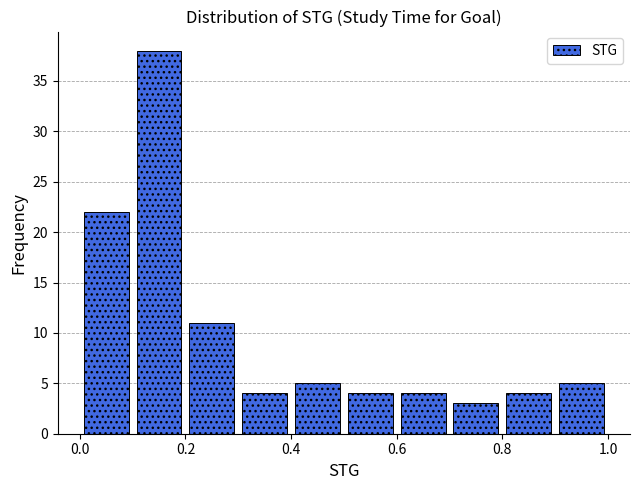

Reading left to right, transcribe this chart: for each bar, give the range it covers on the x-axis and its height. The values are not printed on the chart, so give them approximately, as read against the axis.

0.0 to 0.1: 22
0.1 to 0.2: 38
0.2 to 0.3: 11
0.3 to 0.4: 4
0.4 to 0.5: 5
0.5 to 0.6: 4
0.6 to 0.7: 4
0.7 to 0.8: 3
0.8 to 0.9: 4
0.9 to 1.0: 5